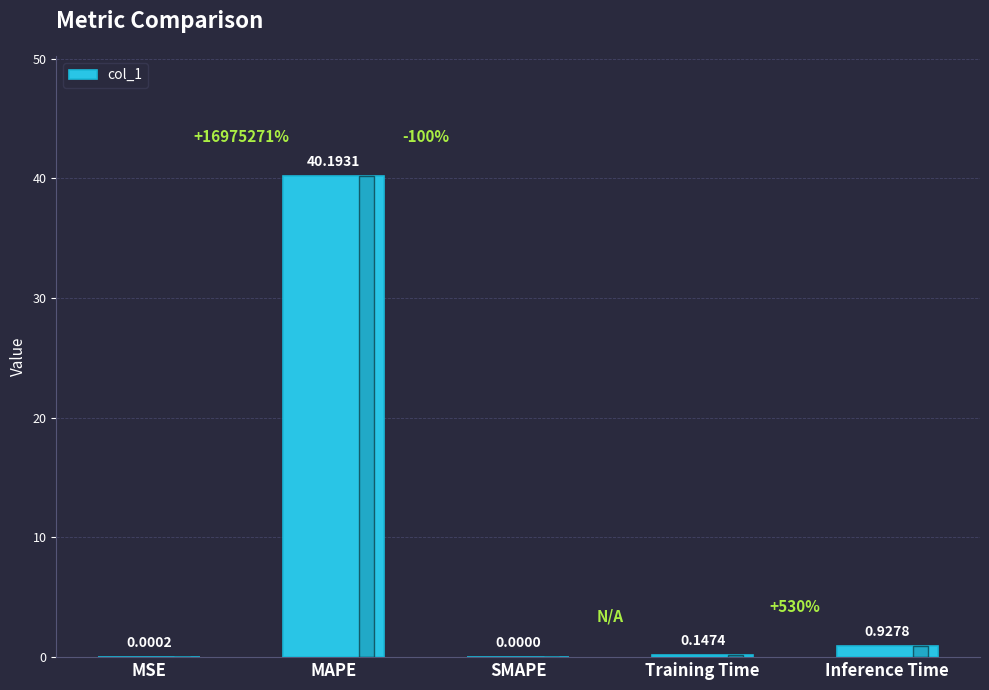

Where is the data nearest to the value 20?

Inference Time